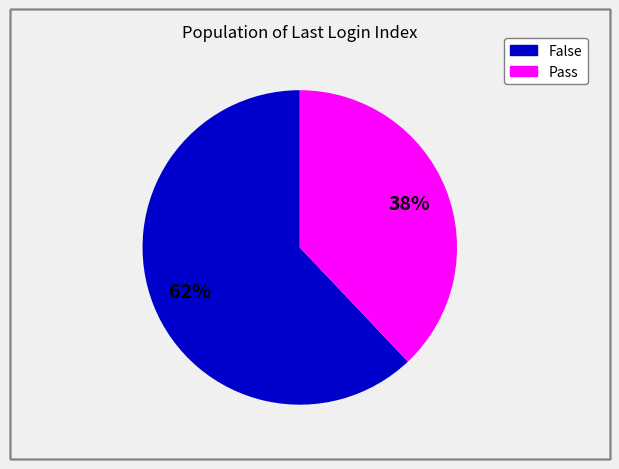

Is the sum of Pass and False greater than half?

Yes